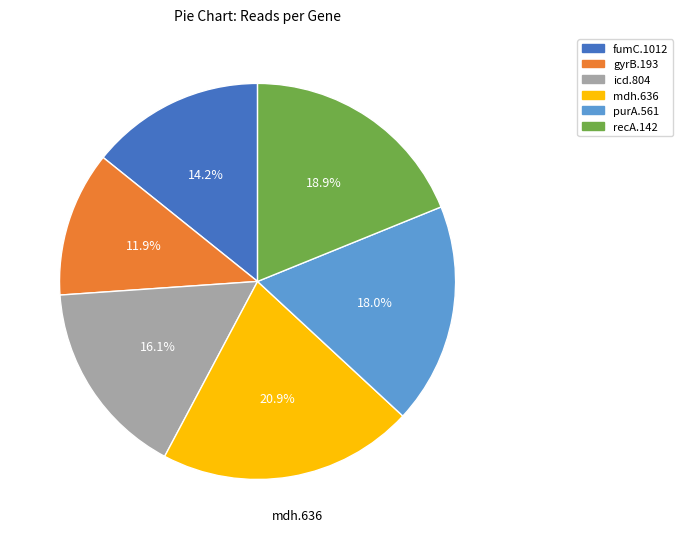

Rank the categories by value from lowest to highest.

gyrB.193, fumC.1012, icd.804, purA.561, recA.142, mdh.636